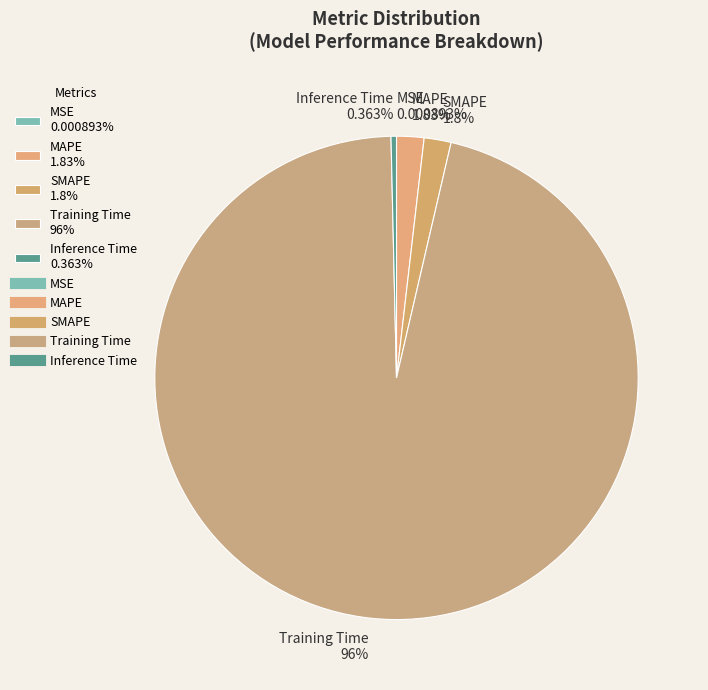

Combined, do MAPE and SMAPE account for over 50%?

No